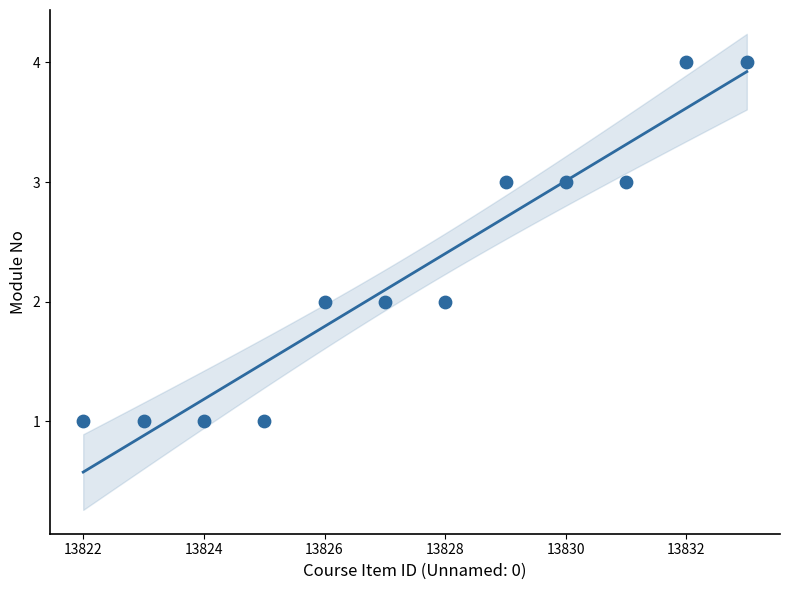

What is the range of Y values (max minus min)?

3